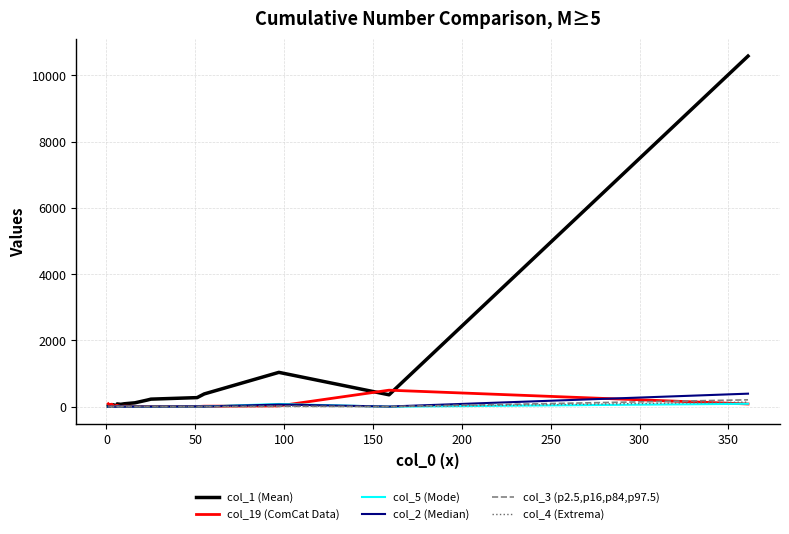

True or false: col_2 (Median) has more than 0 points higher than both neighbors.

True